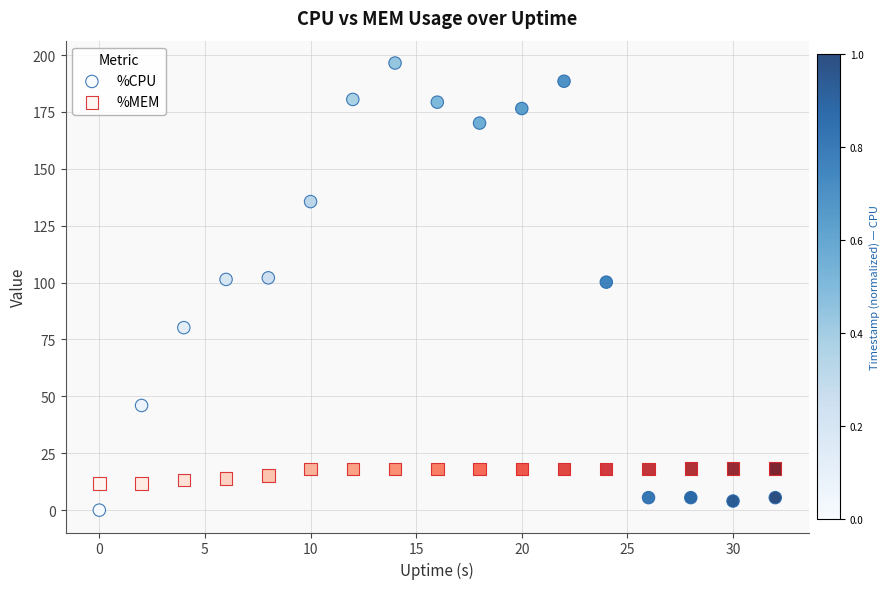

Across all data points, what is the range of Y values (max minus min)?

196.5